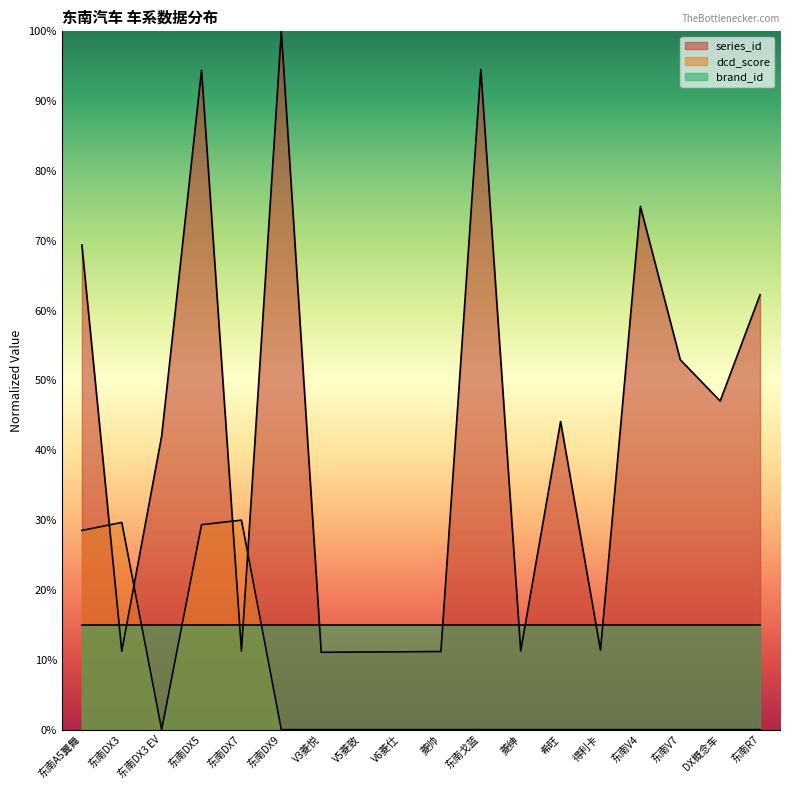

At which category does series_id reach its first local peak?

东南DX5